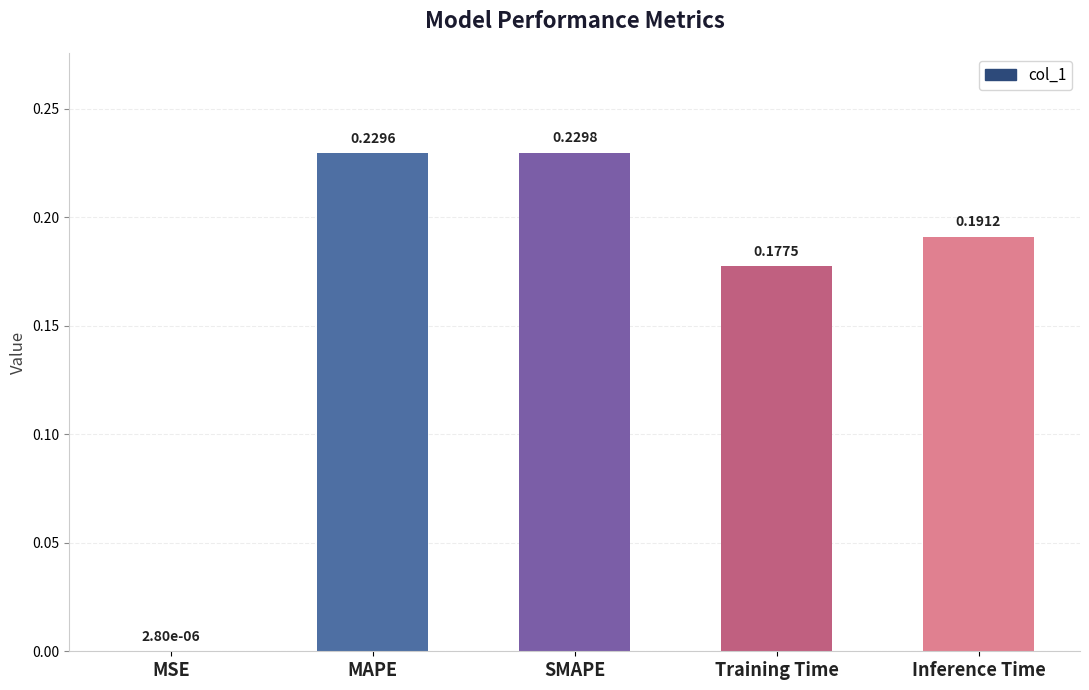

At which label is the value closest to 0?

MSE